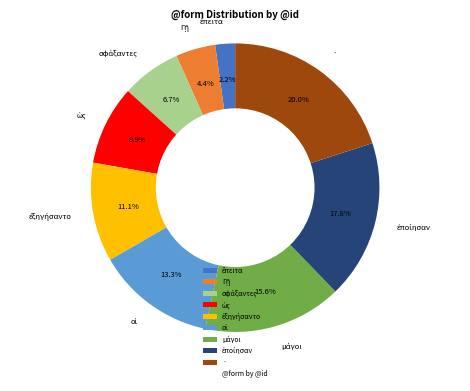

What is the largest slice in the pie chart?

·